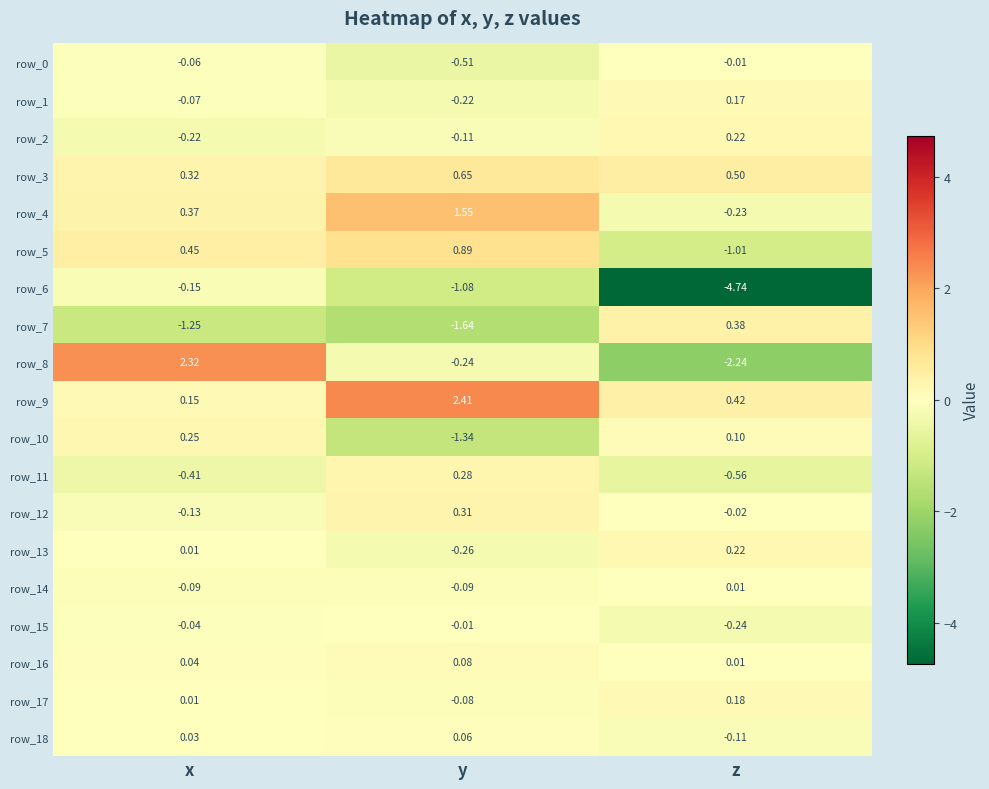

At which category is the sum across all series the highest?

x